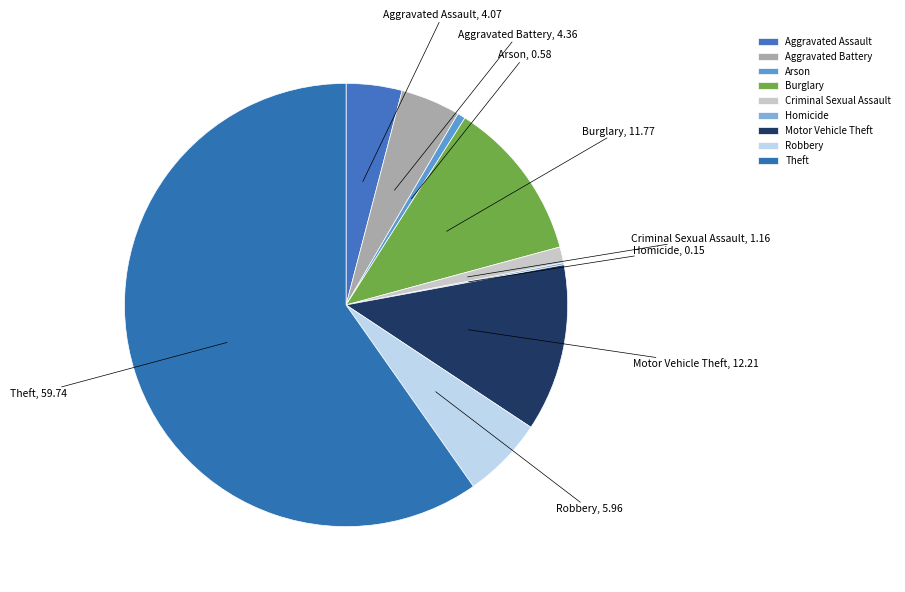

What is the ratio of the value at Aggravated Assault to the value at Robbery?

0.7